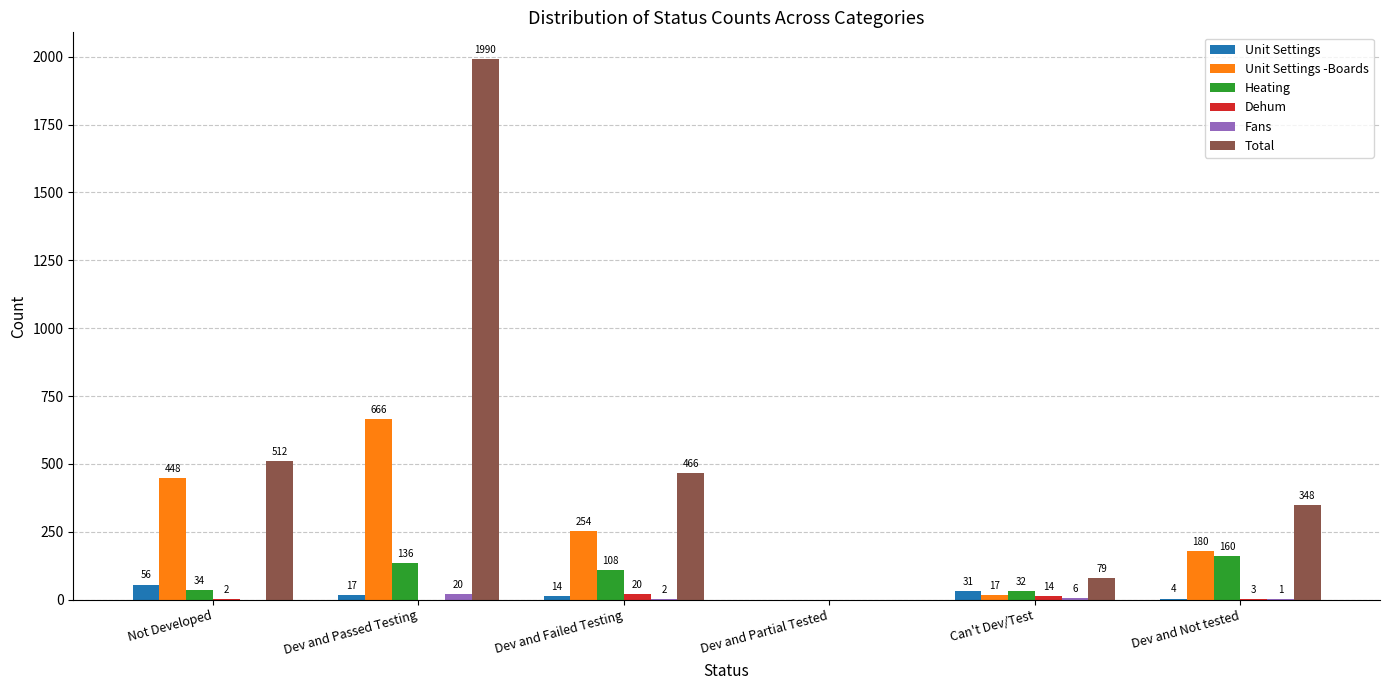

What is the sum of the Heating values at Not Developed and Dev and Passed Testing?

170